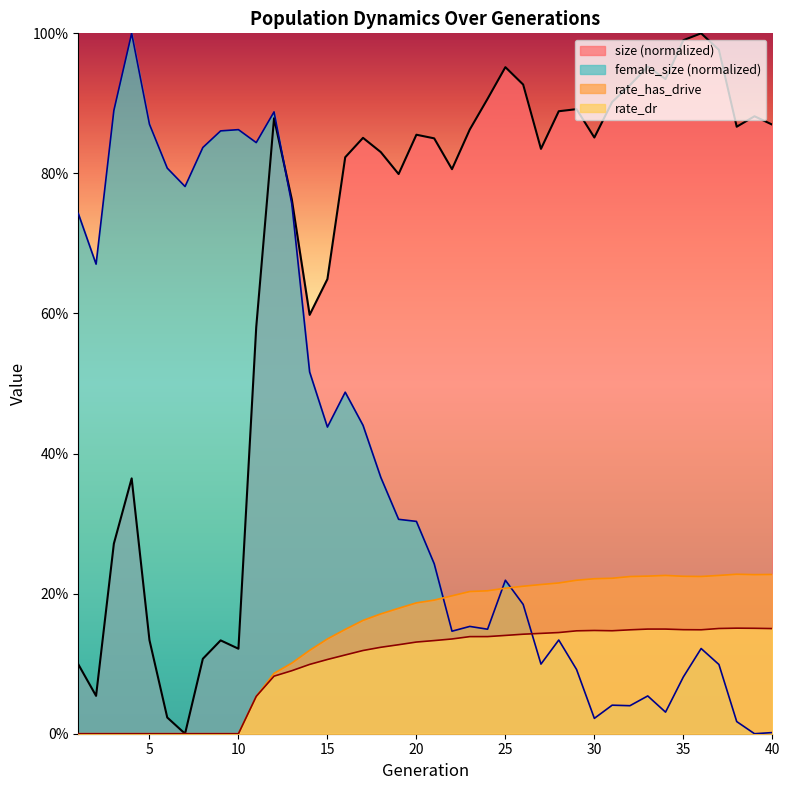

How many lines are shown in the chart?

4